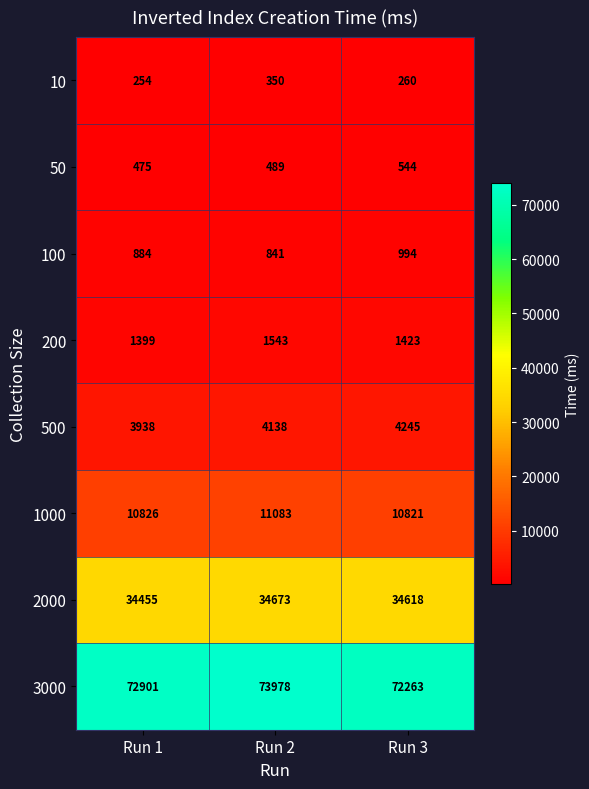

What is the average value of the 50 series?

503